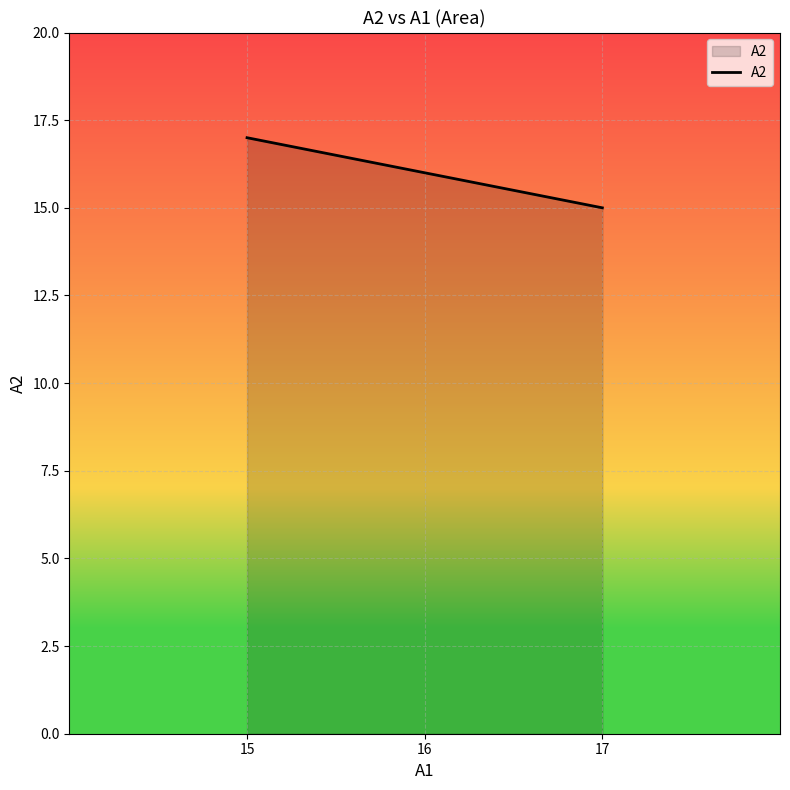

List the labels in order of value, largest first.

15, 16, 17